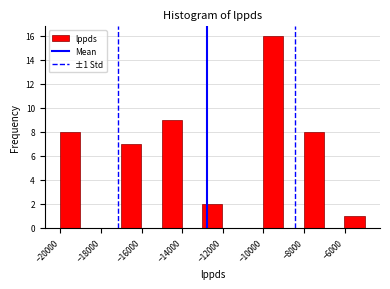

Which range on the x-axis has the tallest bar?

-10000 to -9000